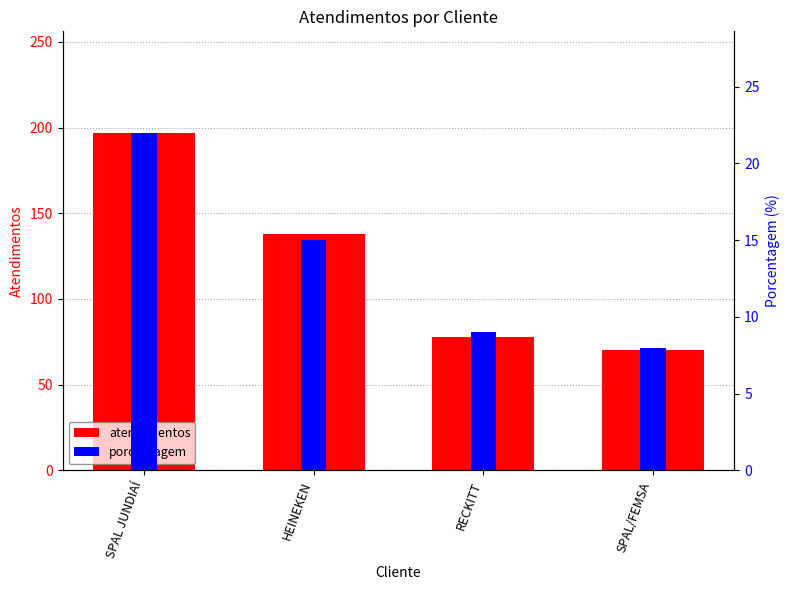

What is the maximum value for atendimentos?

197